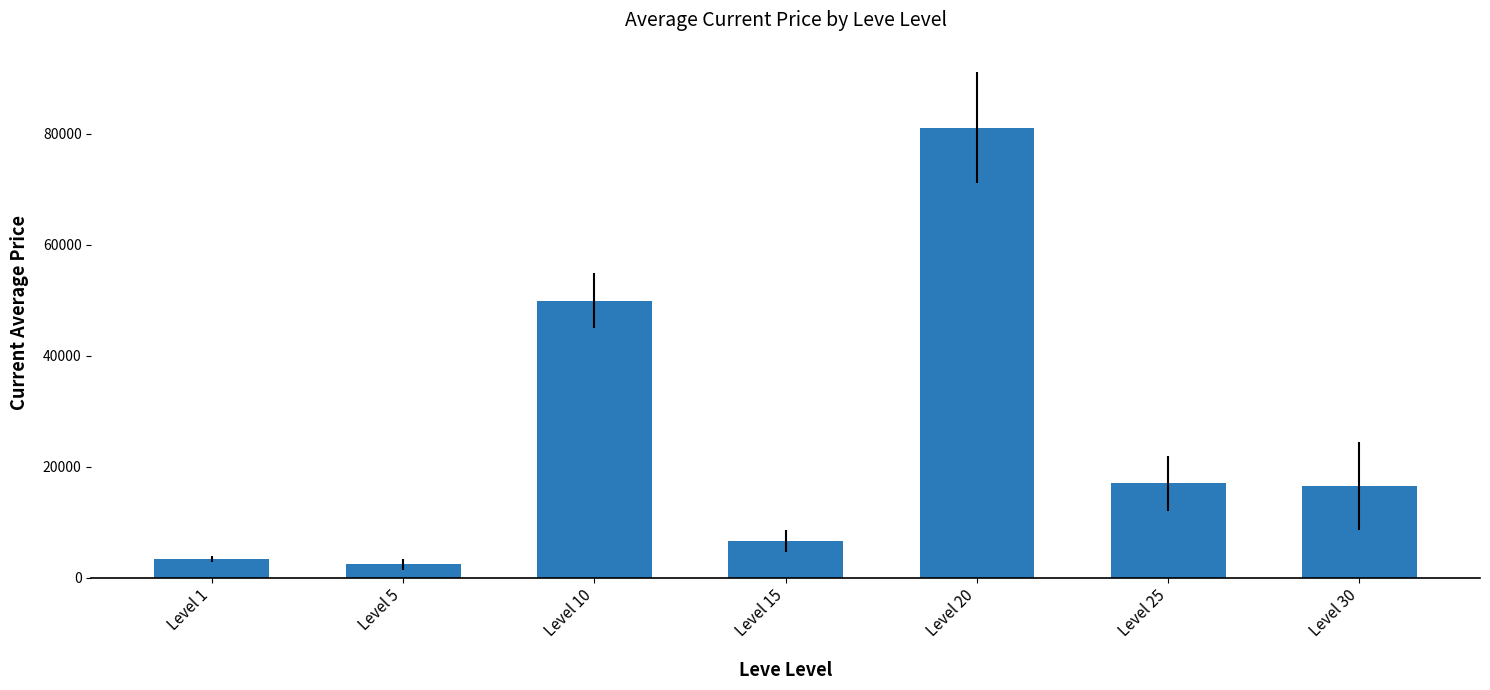

What is the change in value from Level 1 to Level 30?

+13193.0